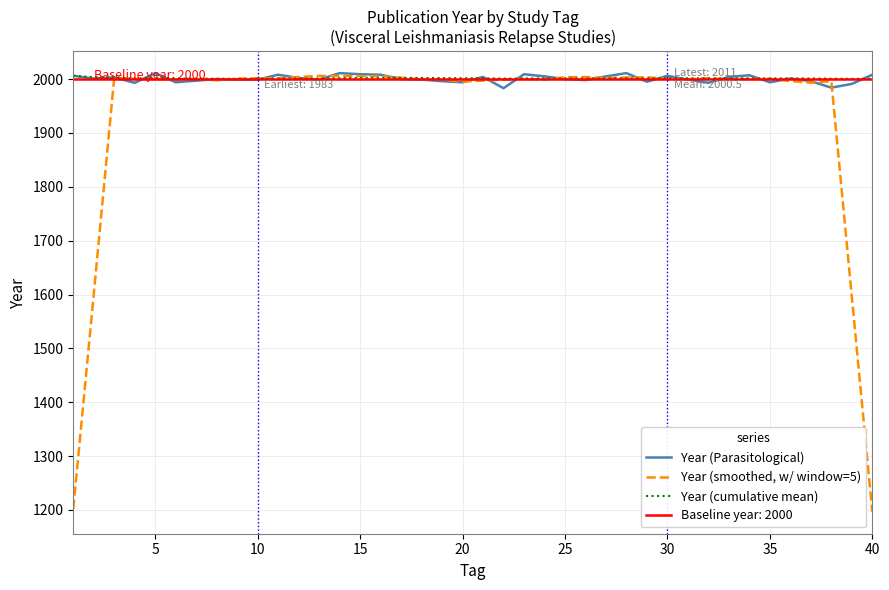

The value of Year (cumulative mean) at 5 is 2710.2. True or false?

False